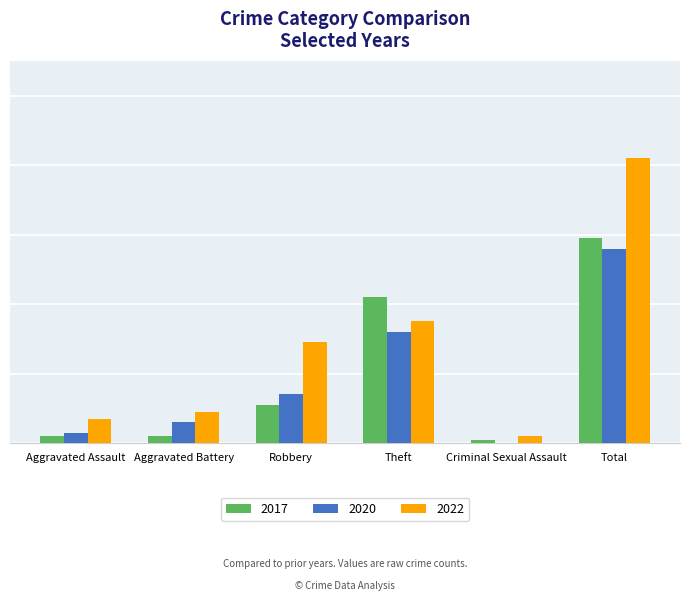

What is the difference between the maximum and minimum values in the 2022 series?

80